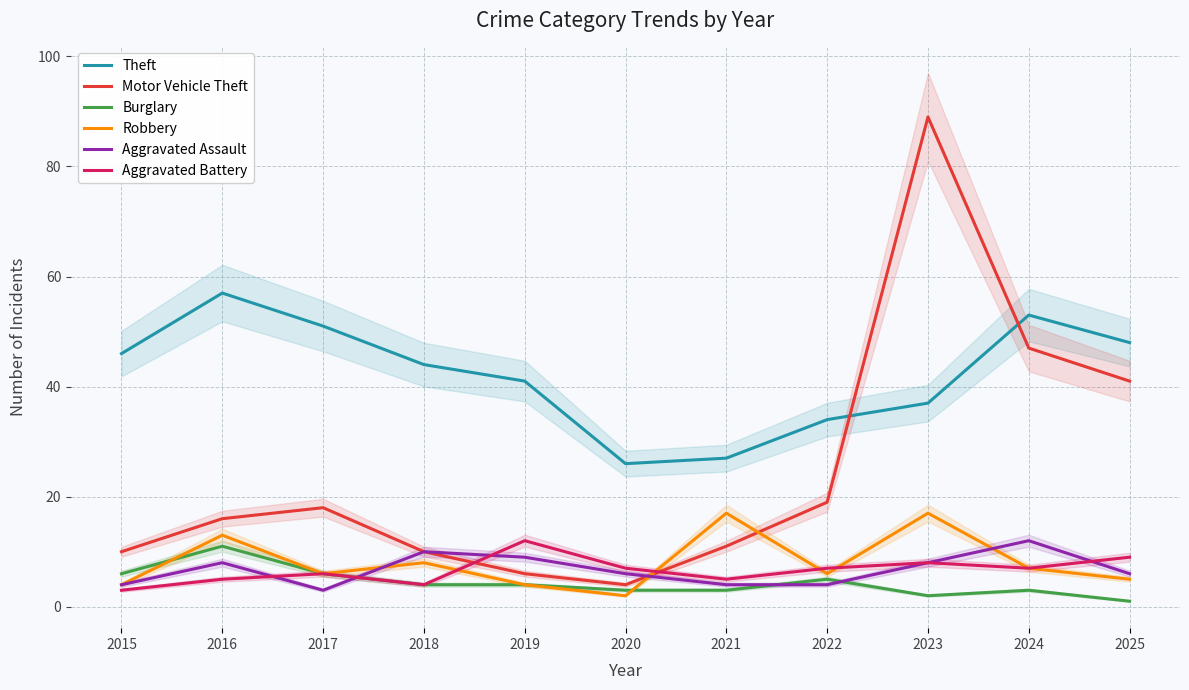

In Robbery, how many points are higher than both neighbors (excluding endpoints)?

4